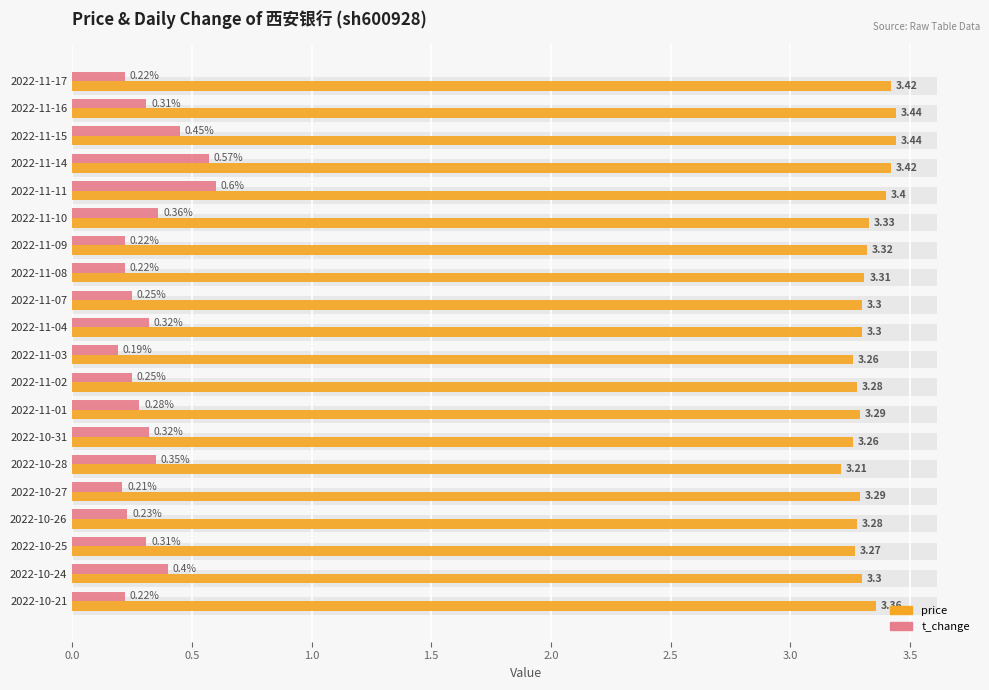

True or false: t_change has a value of 0.5 at 2022-11-15.

True